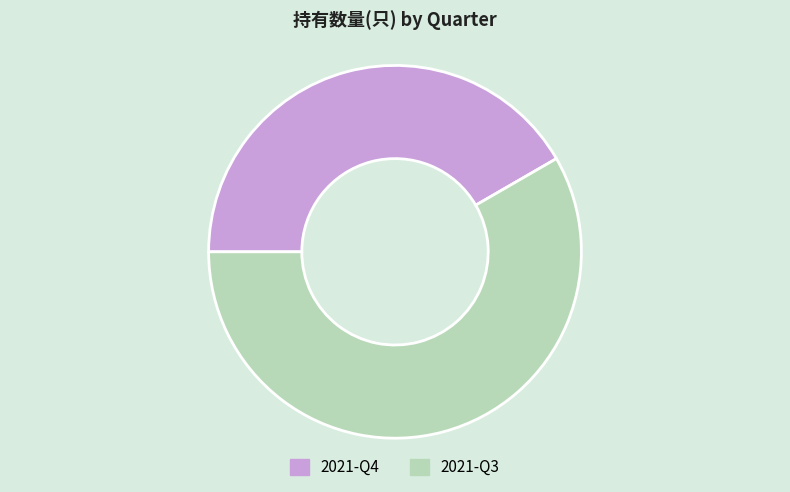

What is the ratio of the value at 2021-Q3 to the value at 2021-Q4?

1.4